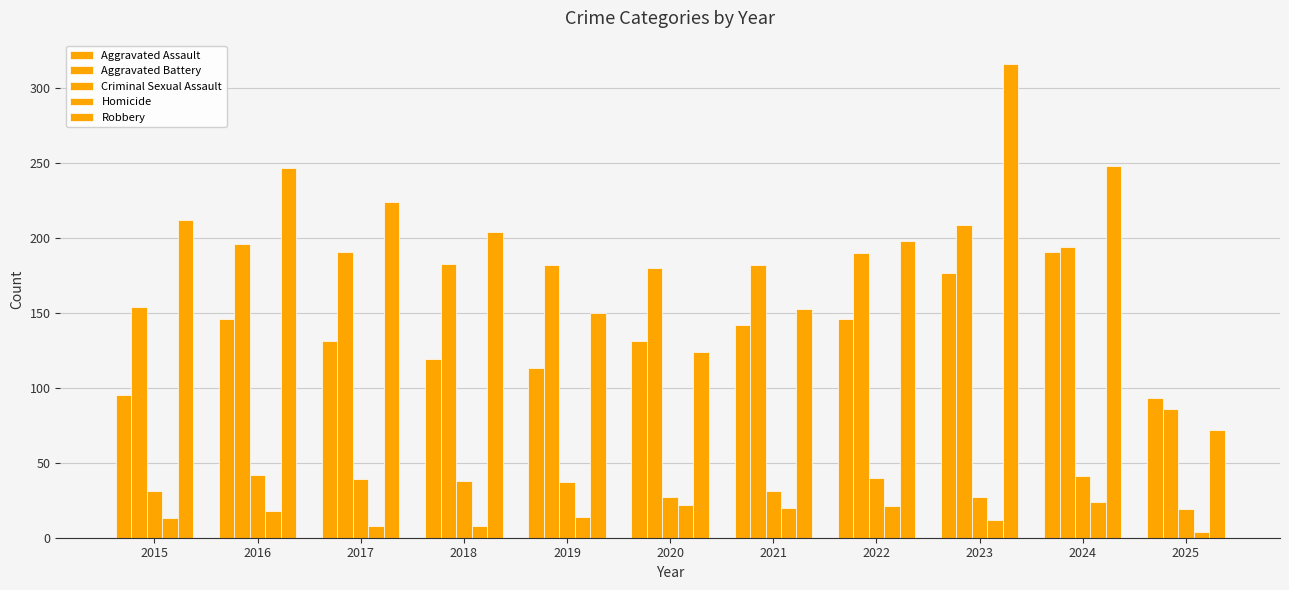

What is the highest value of the Homicide series?

24